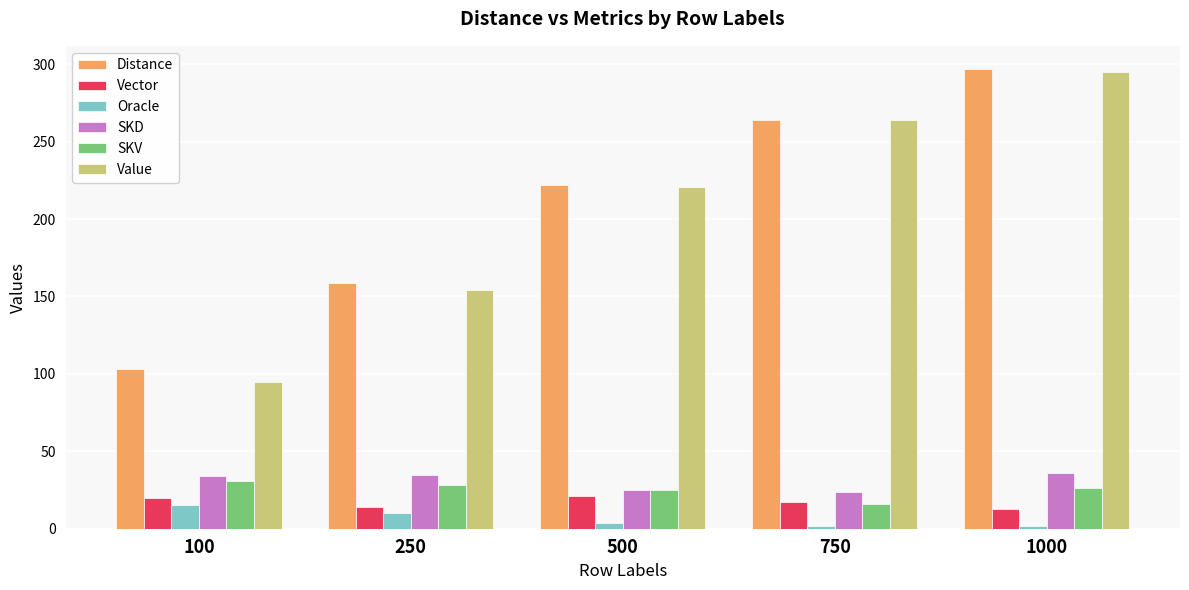

At which label does Oracle first exceed 4?

100